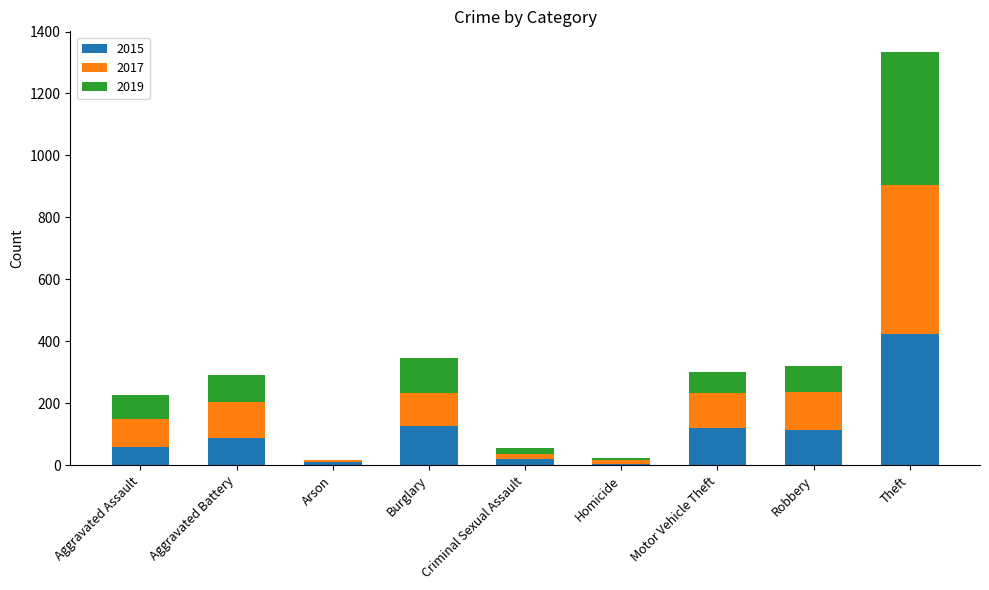

What is the sum of the 2015 values at Aggravated Assault and Motor Vehicle Theft?

179